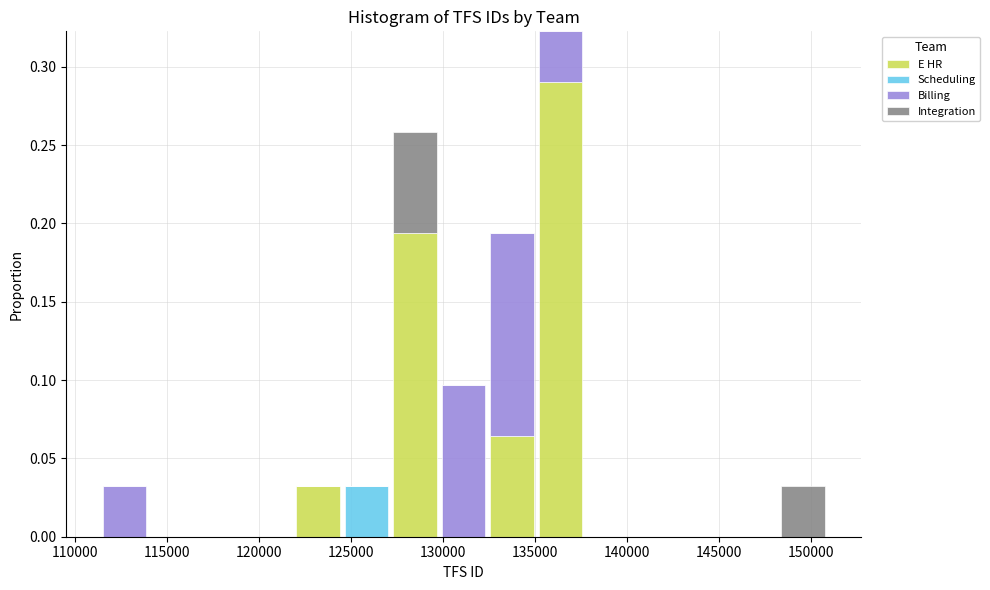

What is the total height of the stacked bar covering 127000 to 130000 on the x-axis? Neither the bar edges nor the heights are printed on the chart, so give them approximately, as read against the axes.

0.260